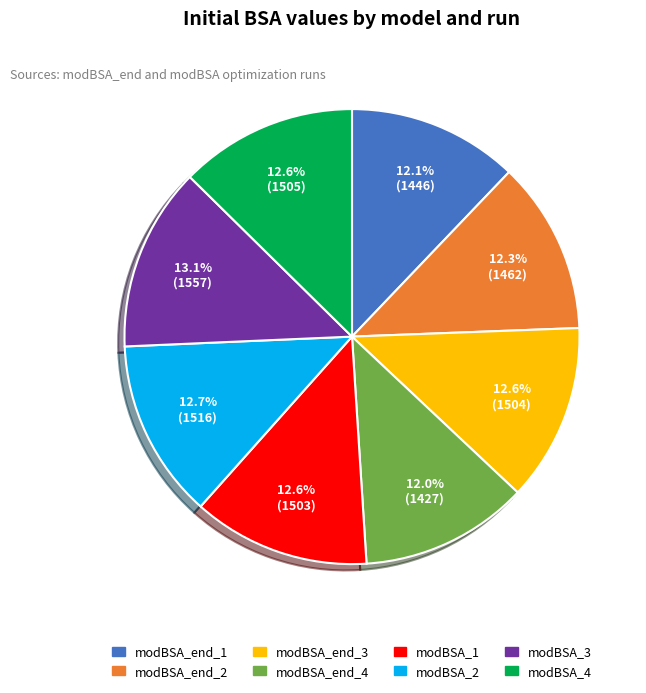

What percentage is the modBSA_2 slice, to the nearest percent?

13%